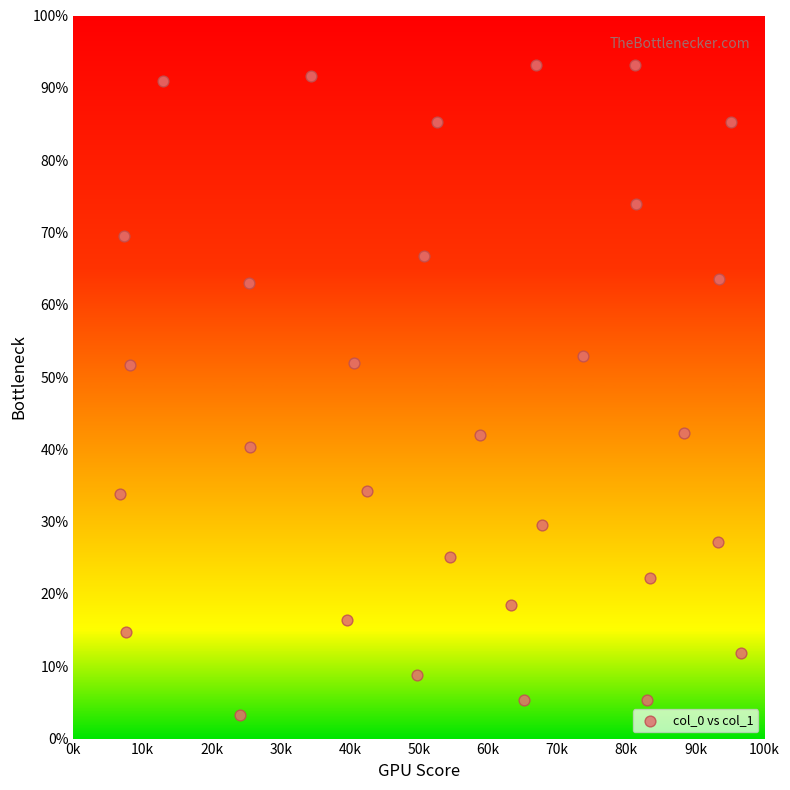

What is the range of Y values (max minus min)?

89.9